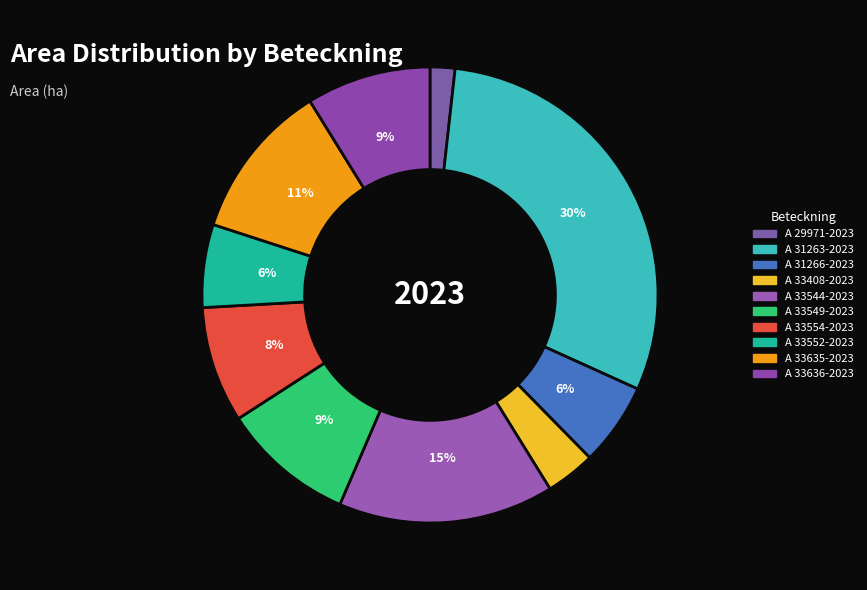

Do A 29971-2023 and A 33549-2023 together represent more than half of the pie?

No